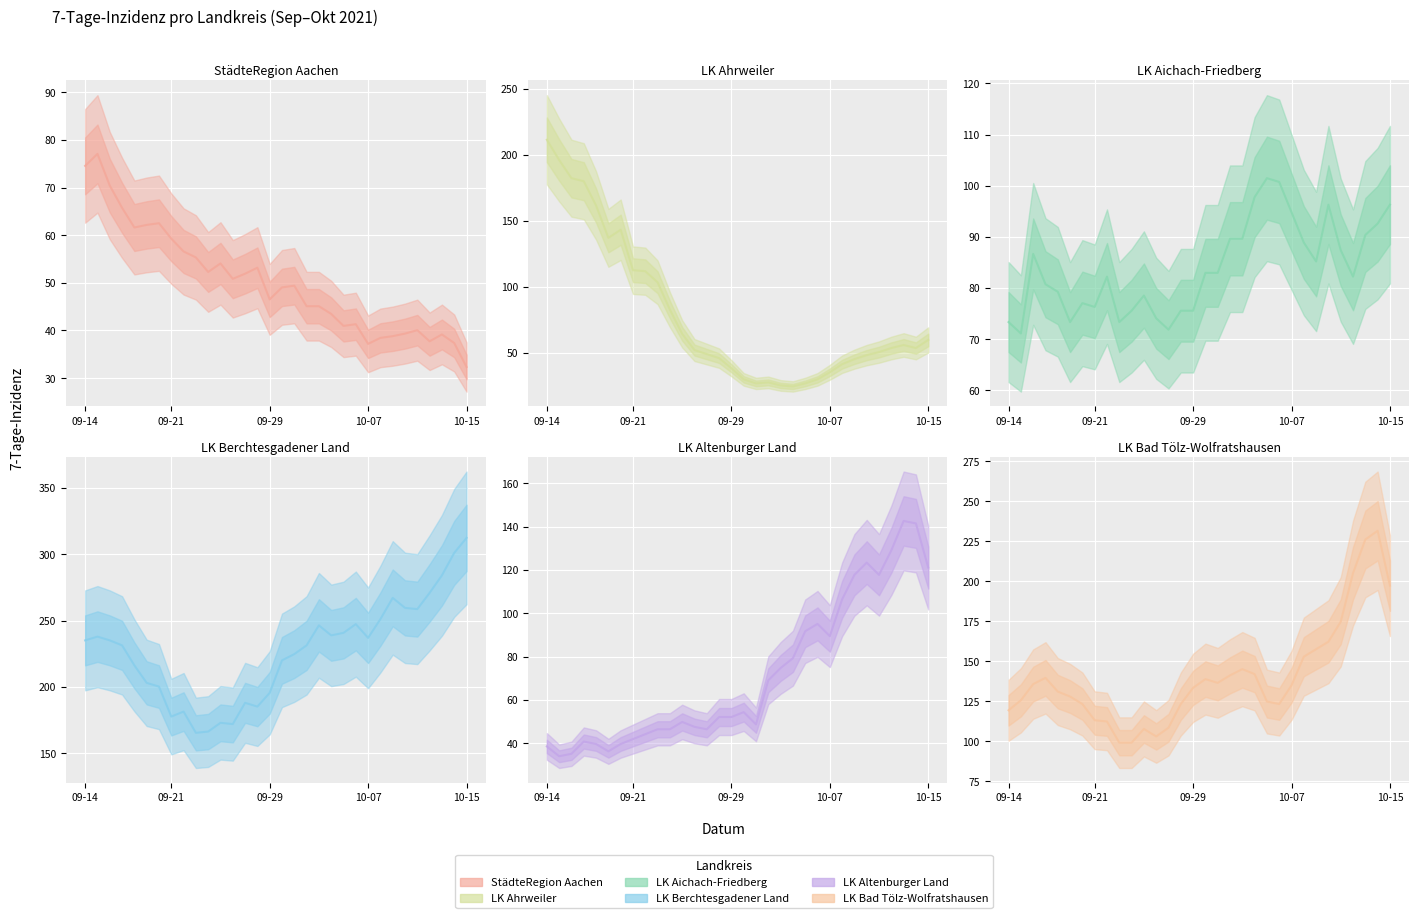

What are all the series names shown in the legend?

StädteRegion Aachen, LK Ahrweiler, LK Aichach-Friedberg, LK Berchtesgadener Land, LK Altenburger Land, LK Bad Tölz-Wolfratshausen